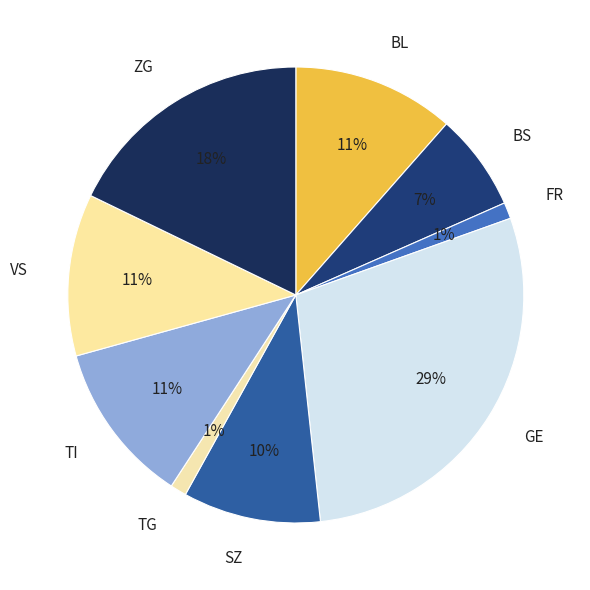

Between GE and TG, which is larger?

GE